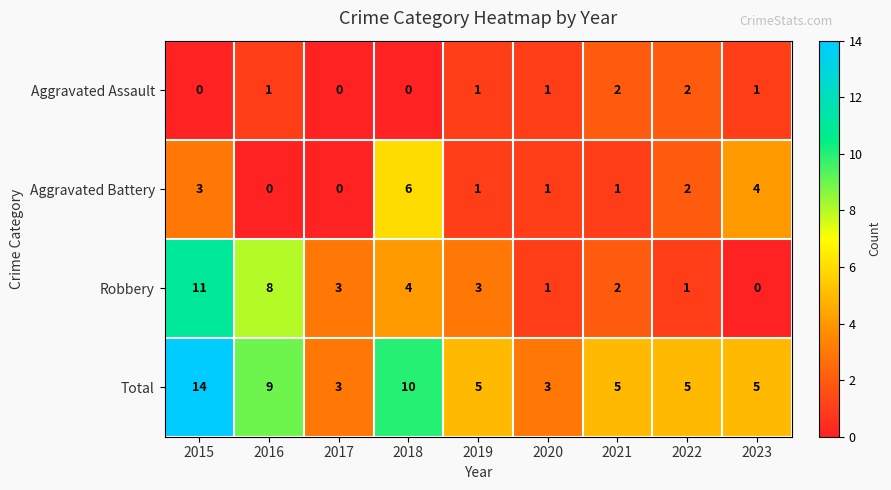

How many distinct data groups are displayed?

4